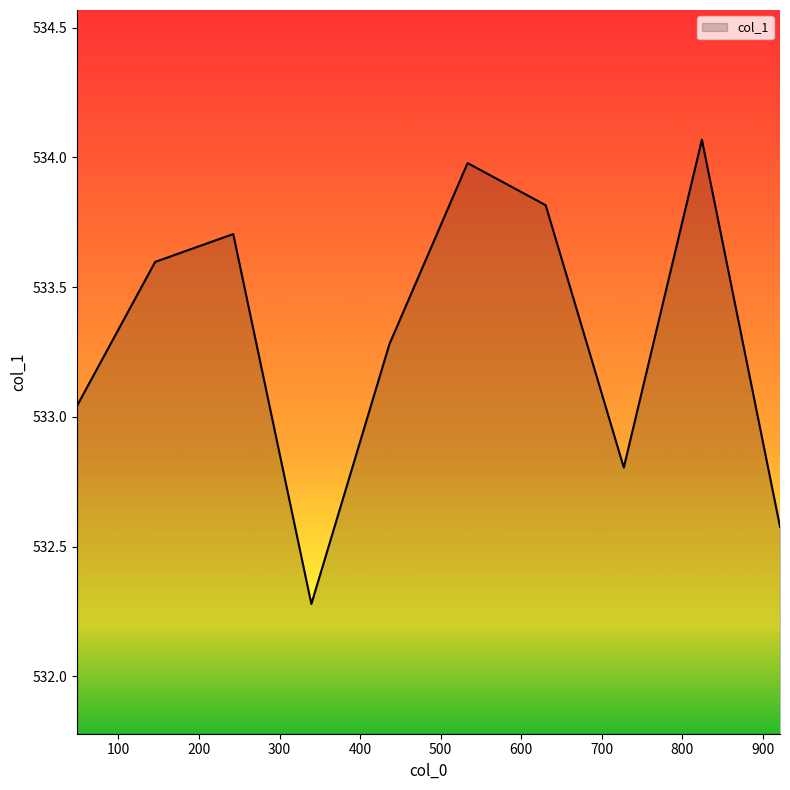

What is the difference between the maximum and minimum values?

1.8